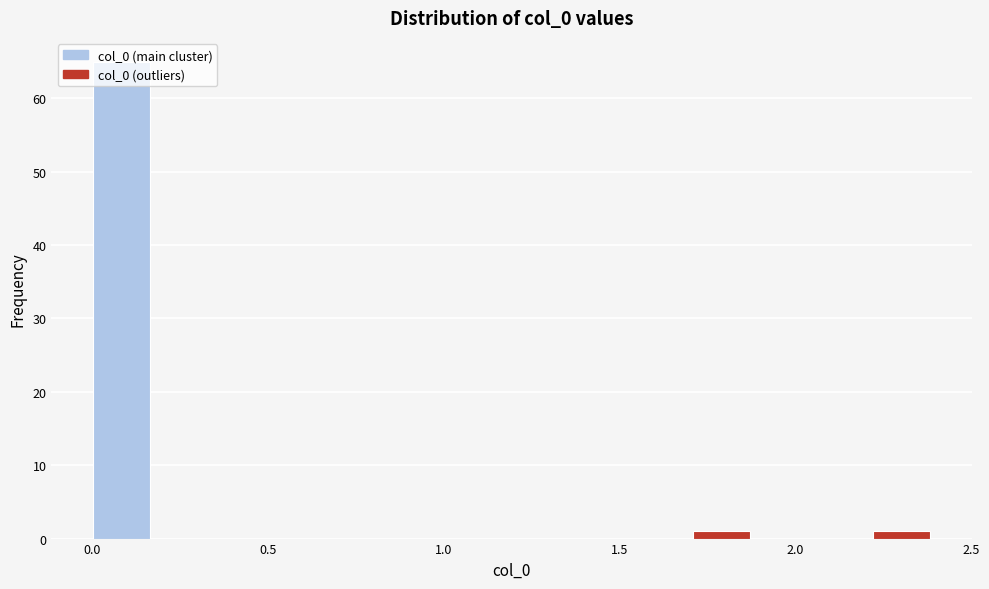

Around what value on the x-axis is the tallest bar? Give the approximate position of its centre, as read against the axis.

0.10